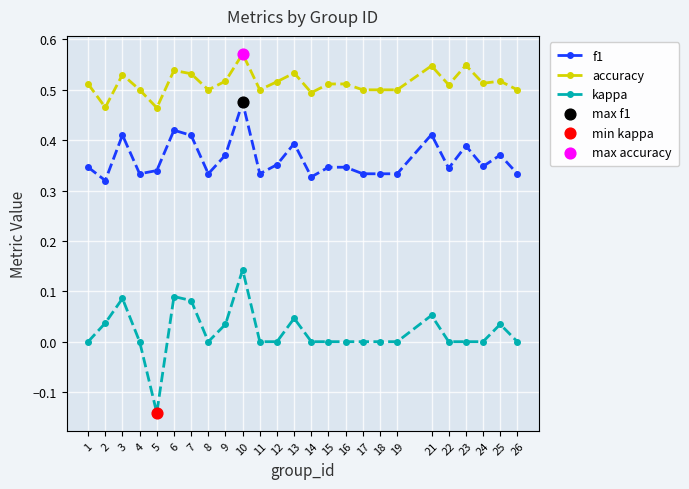

Which series has the largest total across all categories?

accuracy